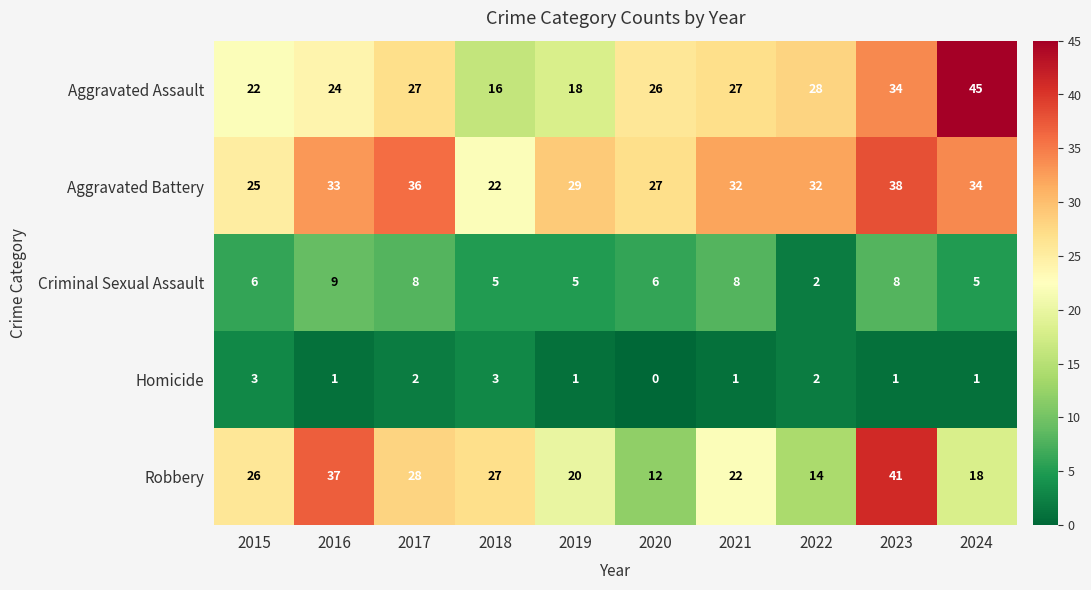

What is the total value across all series at 2023?

122